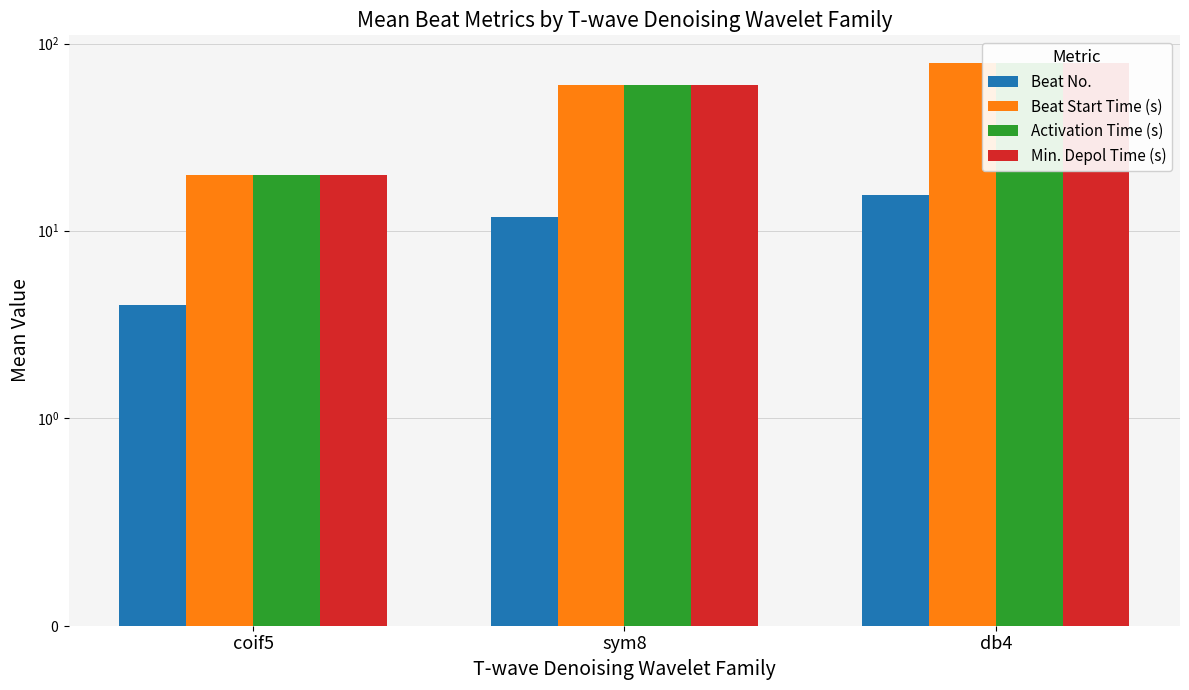

Reading left to right, what are all the values shown in this chart?

Beat No.: coif5=4.0	sym8=11.9	db4=15.5
Beat Start Time (s): coif5=19.9	sym8=59.9	db4=78.2
Activation Time (s): coif5=19.9	sym8=60.0	db4=78.2
Min. Depol Time (s): coif5=19.9	sym8=60.0	db4=78.2